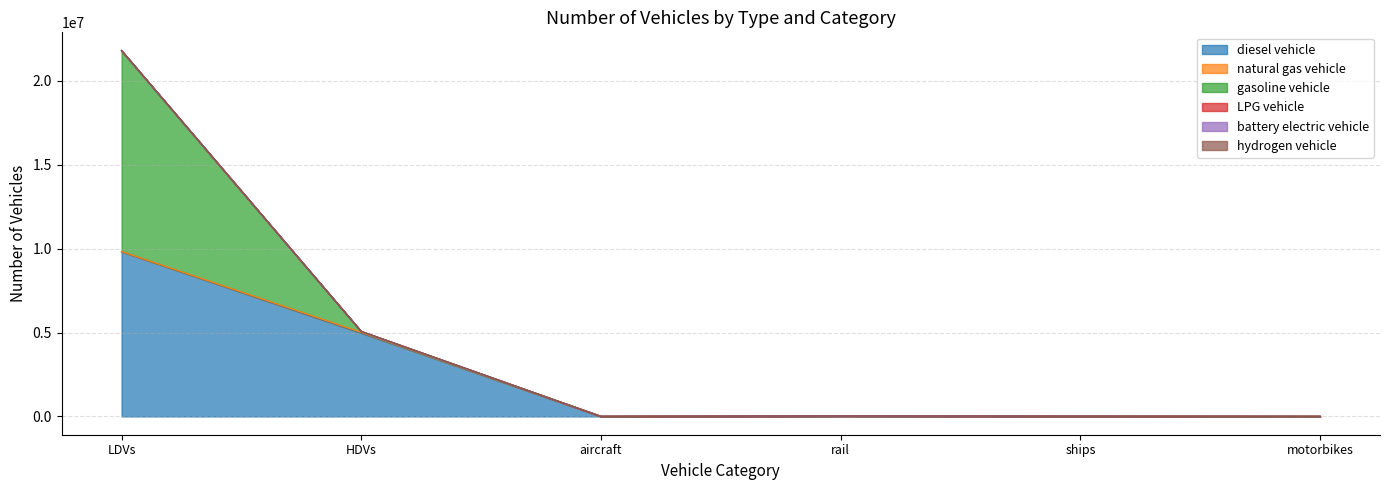

True or false: hydrogen vehicle and battery electric vehicle cross at least once.

True